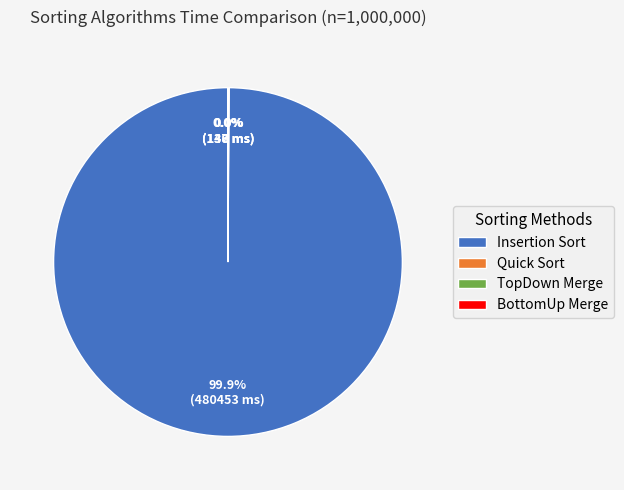

Which slice is the largest?

Insertion Sort